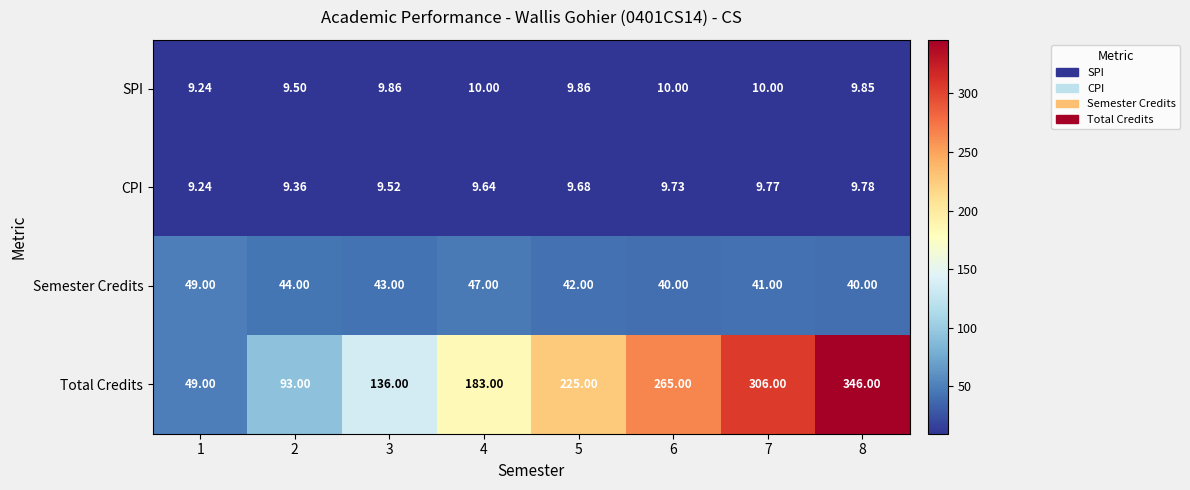

Which series has the widest spread of values?

Total Credits